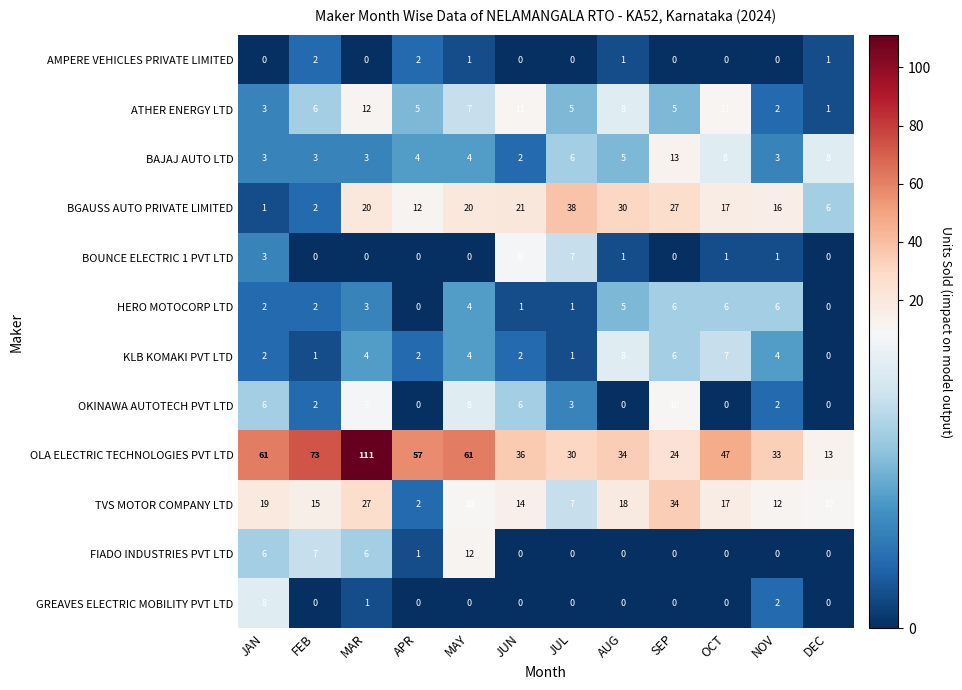

Which series has the largest range (max minus min)?

OLA ELECTRIC TECHNOLOGIES PVT LTD